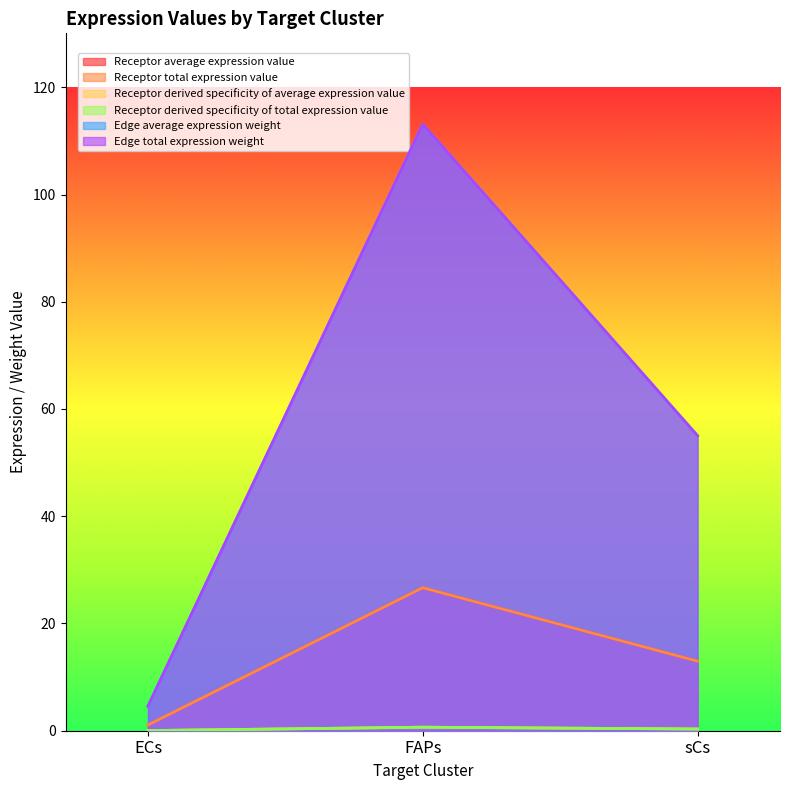

What is the approximate value of Edge total expression weight at ECs?

4.6